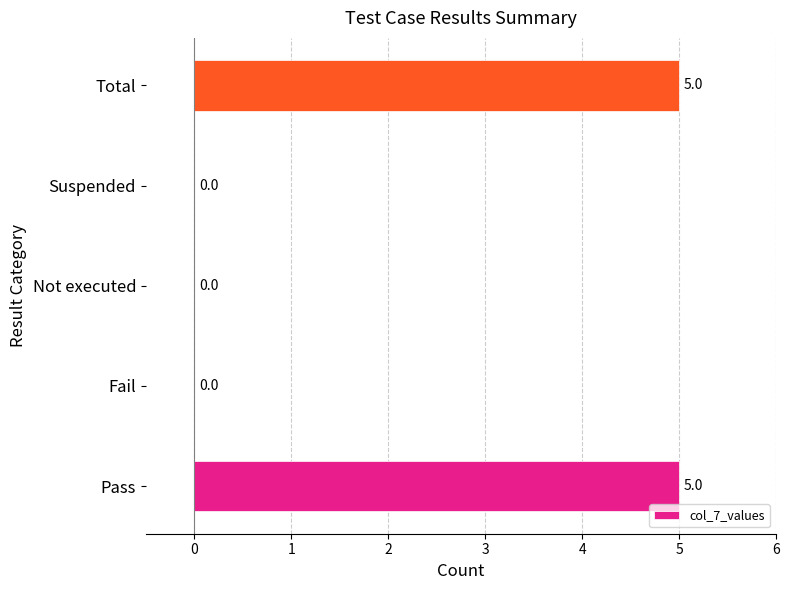

Is it true that the value at Fail is 0?

True